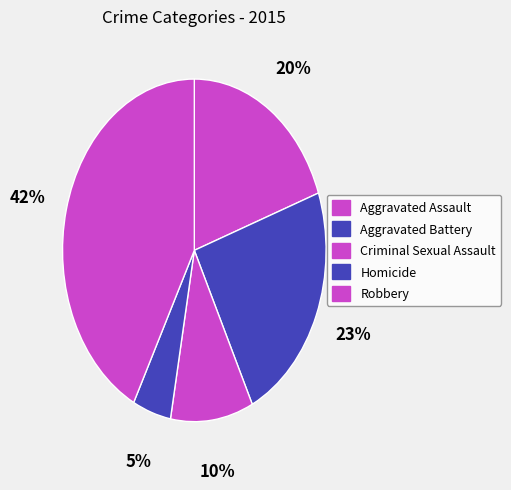

Which slice is the smallest?

Homicide